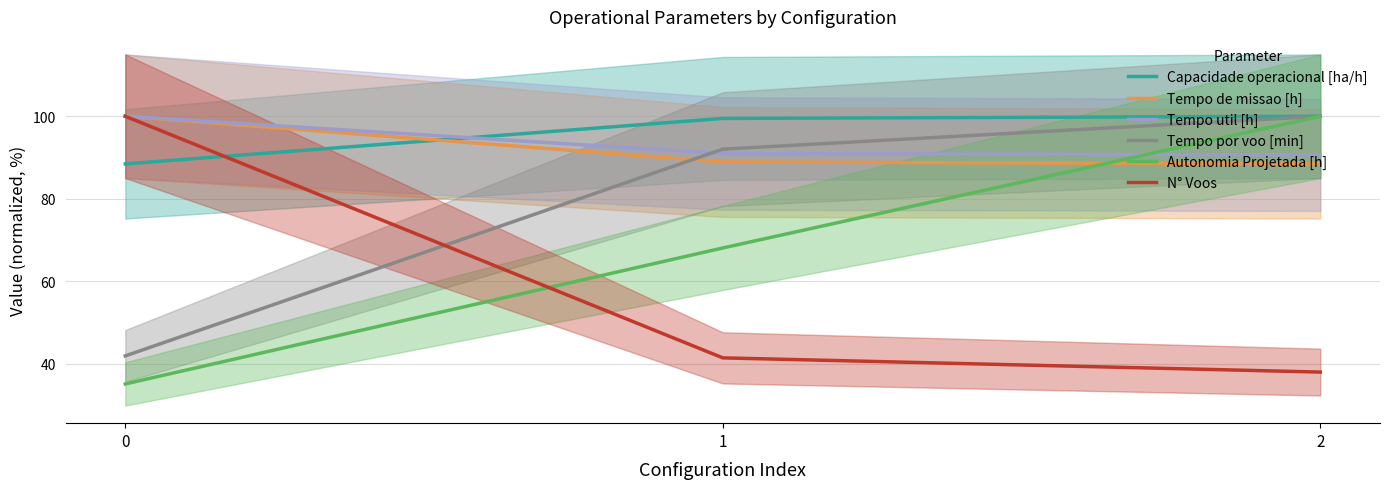

Is it true that Tempo util [h] equals 169.8 at 0?

False